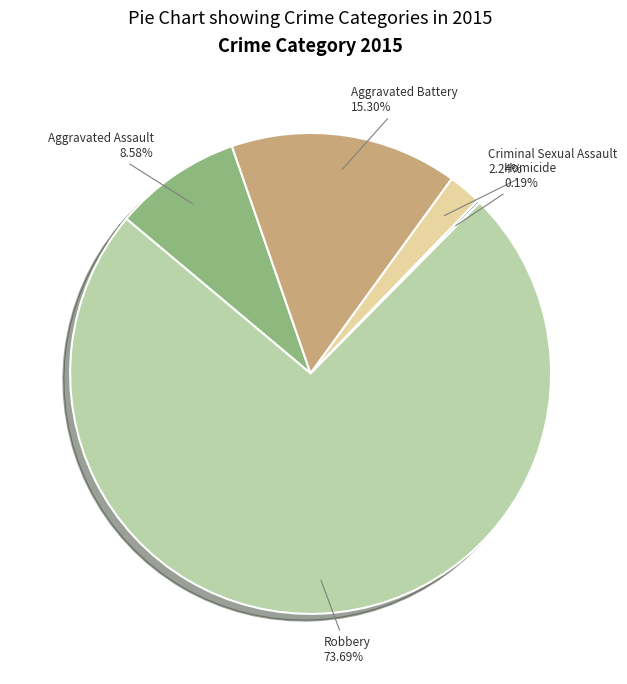

What percentage is the Criminal Sexual Assault slice, to the nearest percent?

2%